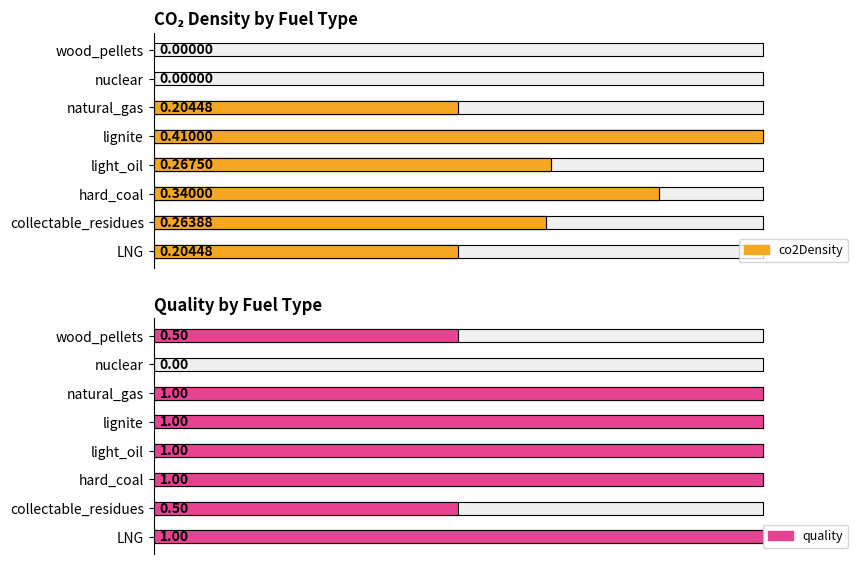

How many values in the quality series are below 1?

3